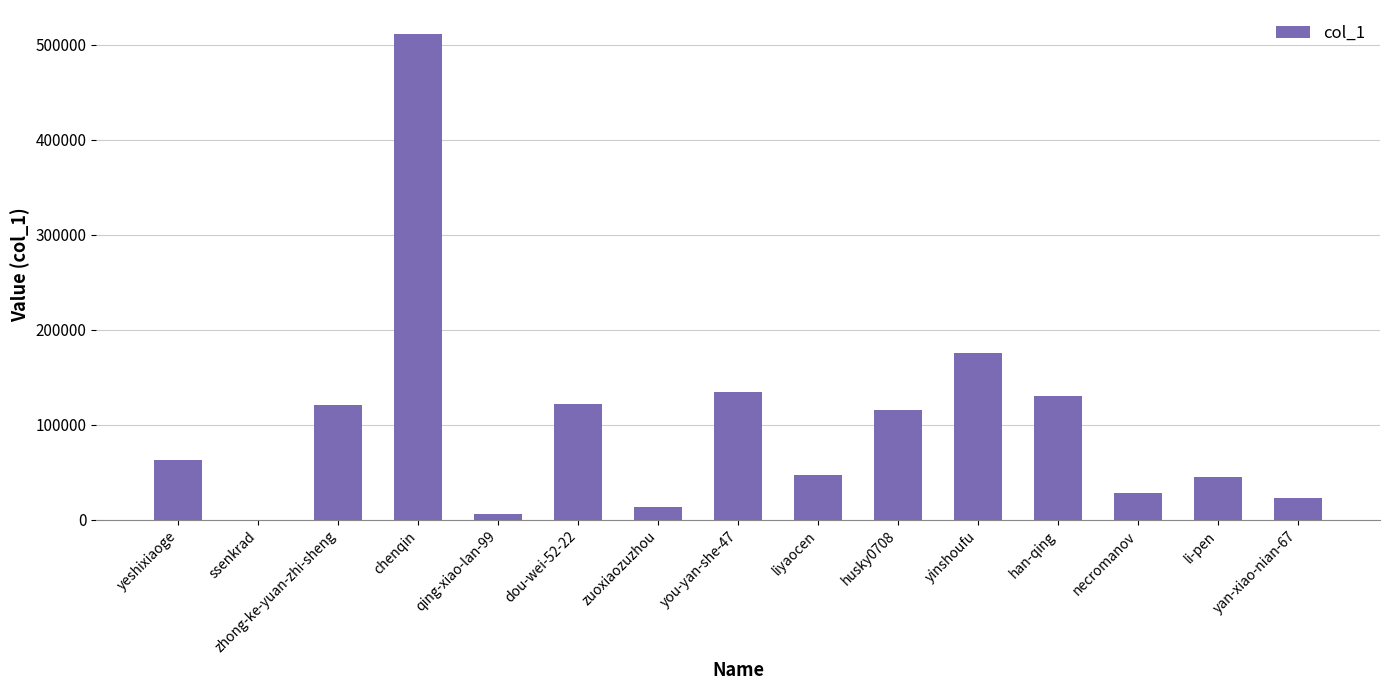

What is the sum of the values at yan-xiao-nian-67 and li-pen?

67920